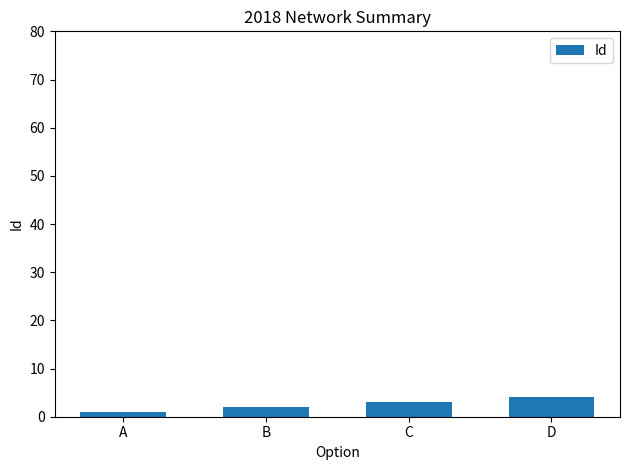

Is it true that the value at C is 3?

True